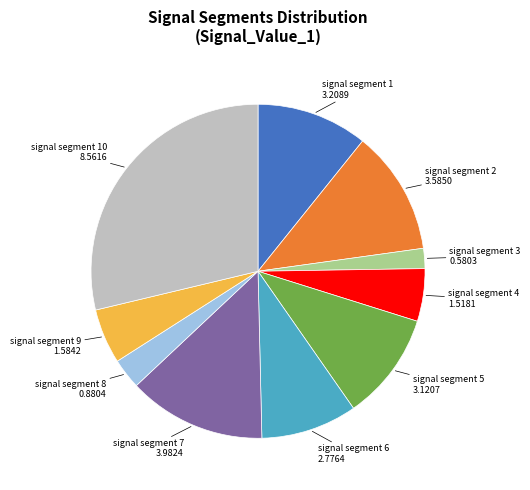

Is there any slice that represents more than half of the pie?

No